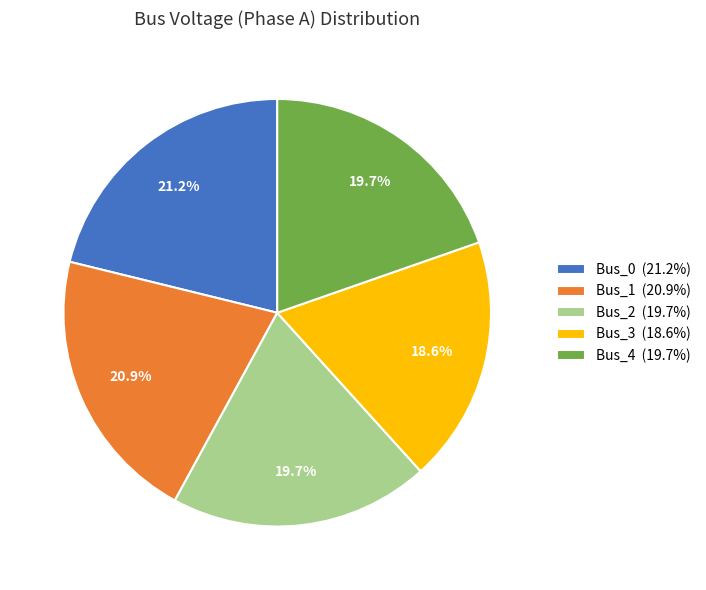

Does any single category account for the majority?

No